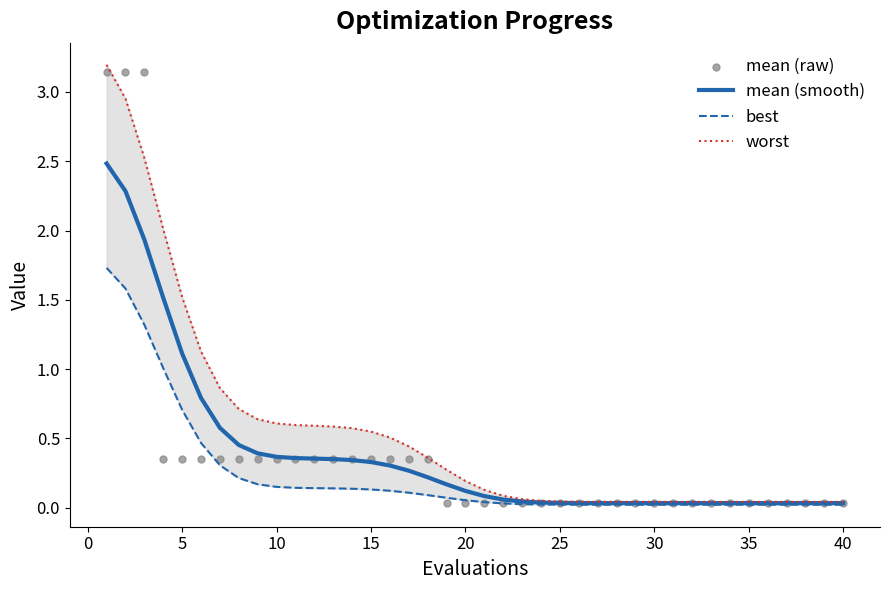

What is the highest value of the mean (smooth) series?

2.5